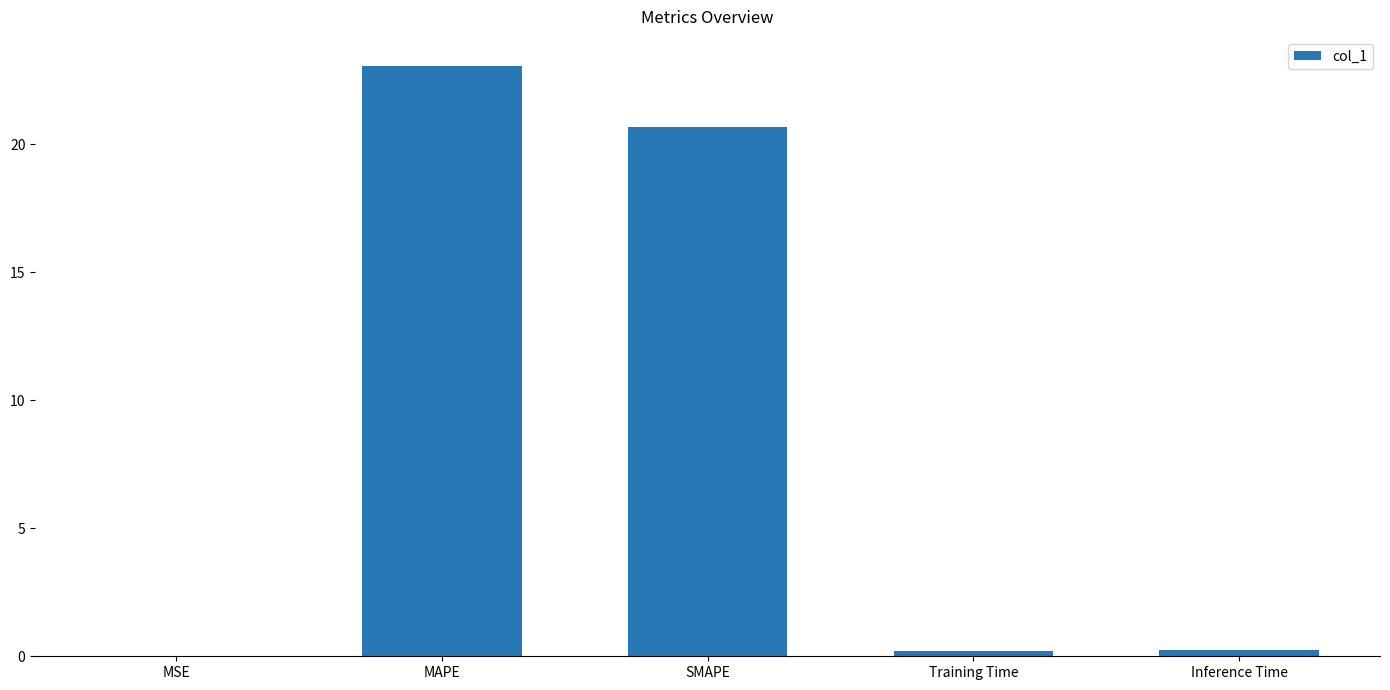

How many data points does each series have?

5